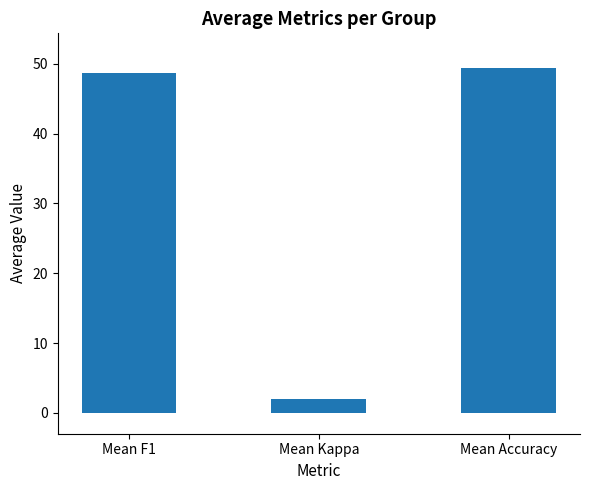

How many distinct data groups are displayed?

1